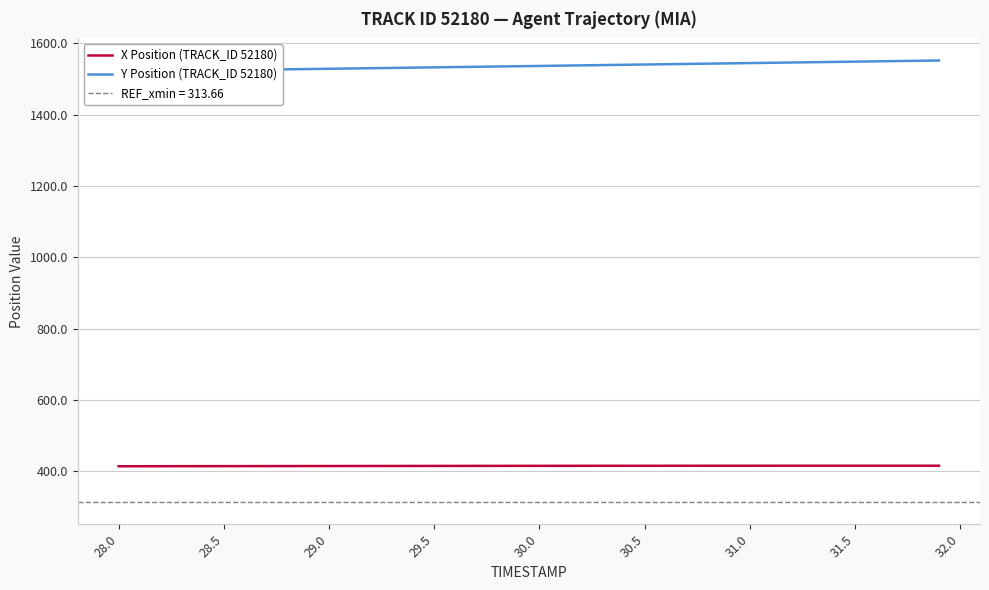

What is the highest value of the X Position (TRACK_ID 52180) series?

416.0